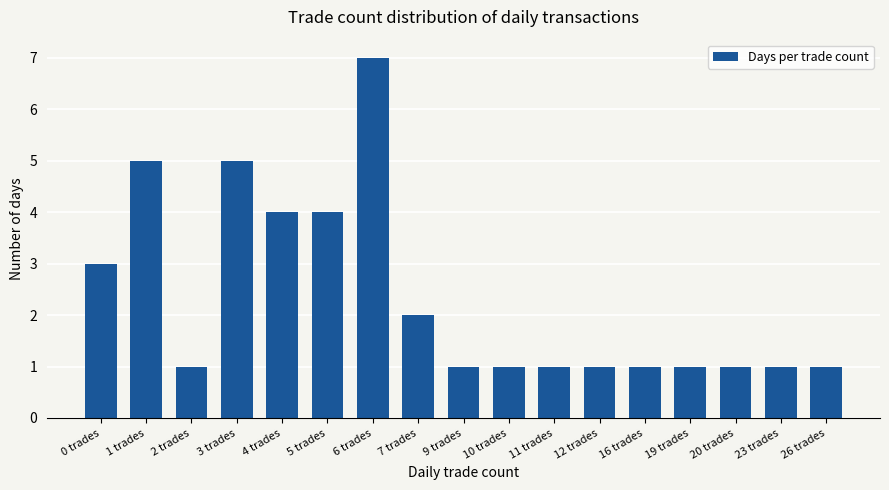

What is the difference between the values at 6 trades and 0 trades?

4